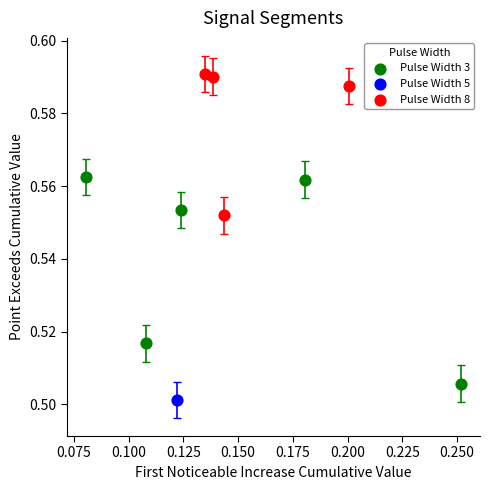

Which series contains the highest Y value?

Pulse Width 8